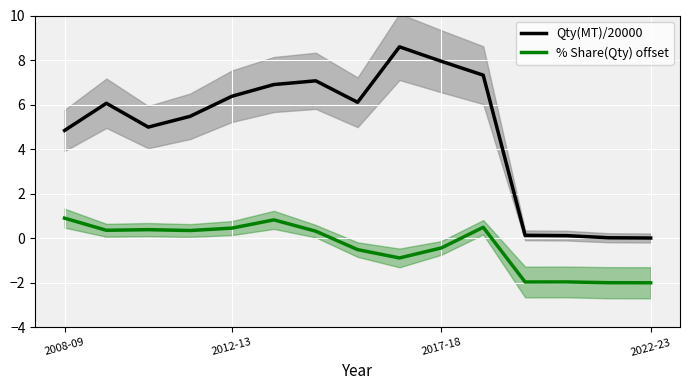

The Qty(MT)/20000 series shows 6.4 at 2012-13. True or false?

True